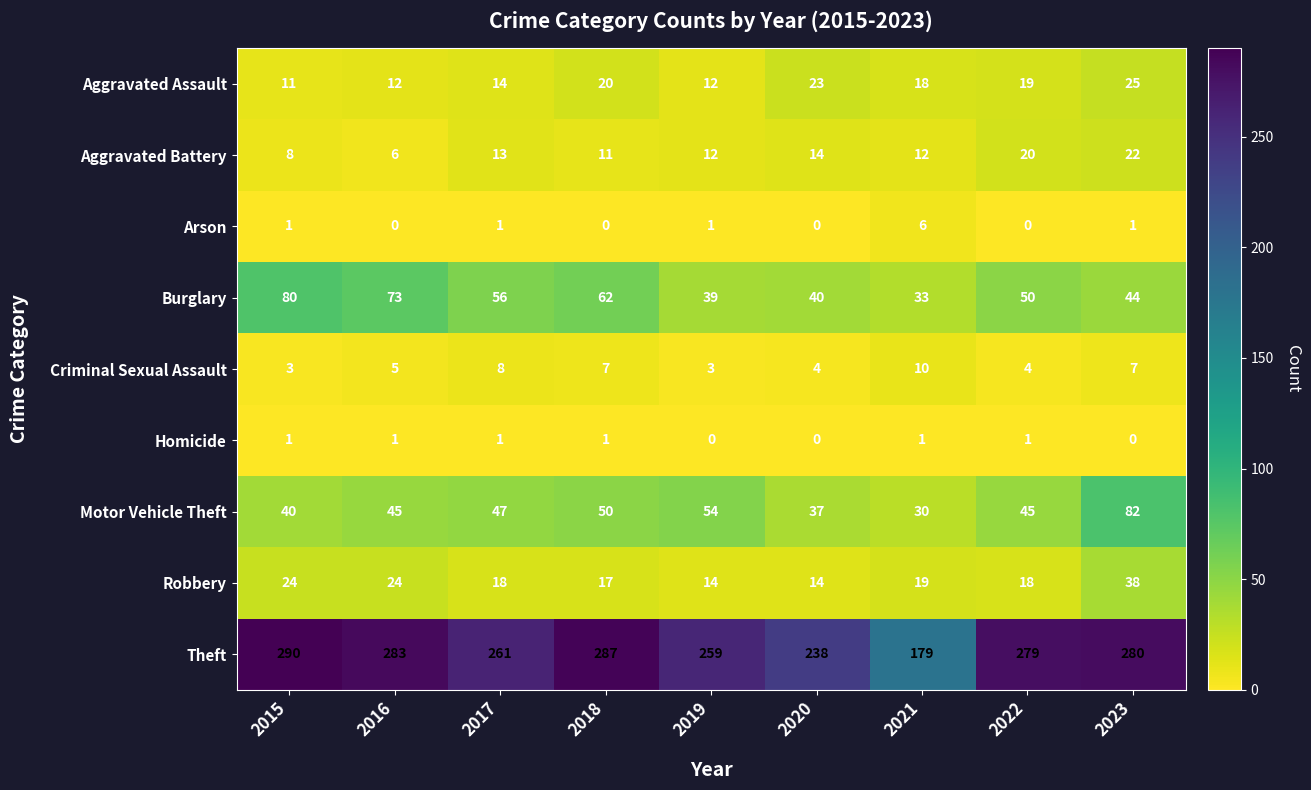

At which label does Aggravated Battery reach its minimum?

2016